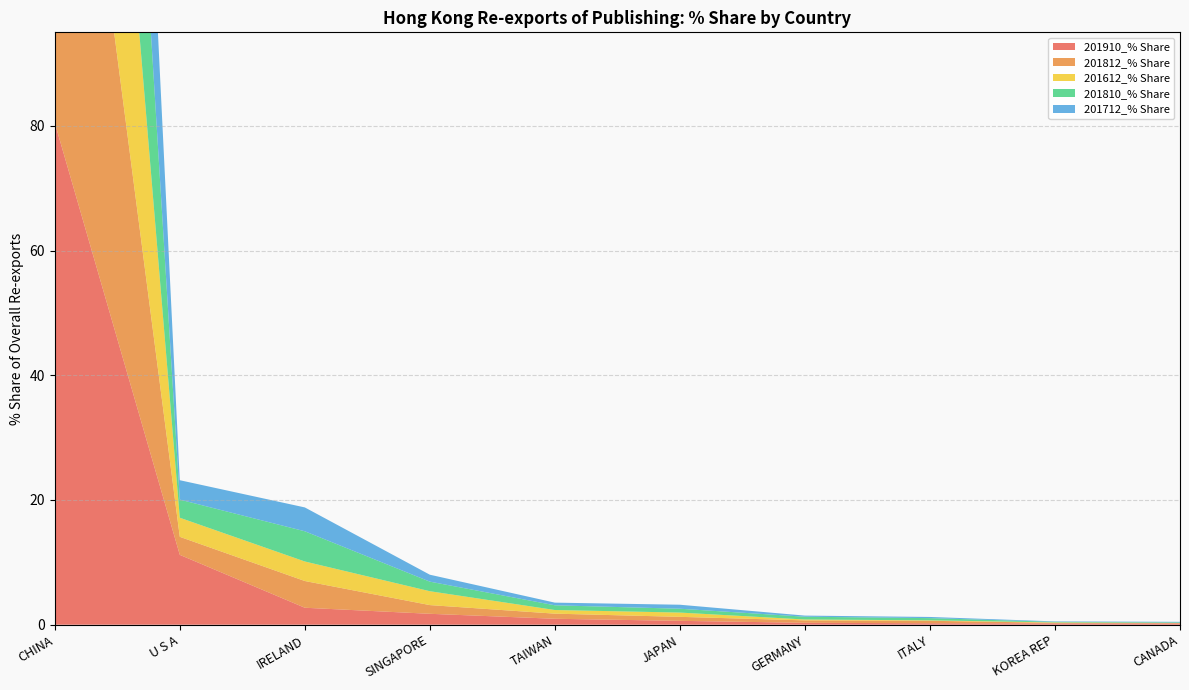

Reading left to right, transcribe all the data shown in this chart.

201910_% Share: 80.5	11.2	2.7	1.8	1.0	0.6	0.3	0.2	0.2	0.2
201812_% Share: 87.6	2.9	4.3	1.4	0.8	0.6	0.4	0.4	0.1	0.1
201612_% Share: 89.1	3.1	3.1	2.2	0.6	0.7	0.1	0.1	0.1	0.0
201810_% Share: 86.9	2.9	4.8	1.5	0.8	0.6	0.4	0.4	0.1	0.1
201712_% Share: 89.3	3.1	3.8	1.1	0.4	0.6	0.2	0.2	0.1	0.1